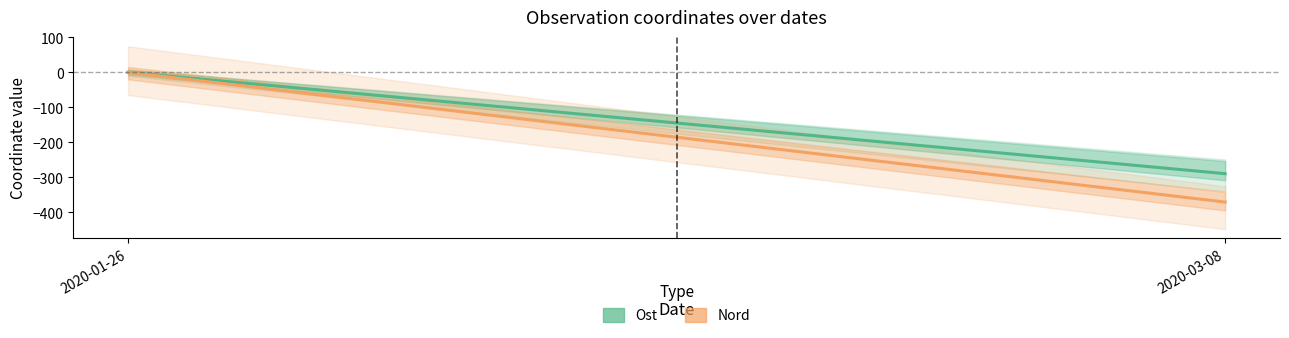

At which category does the chart reach its minimum across all series?

2020-03-08